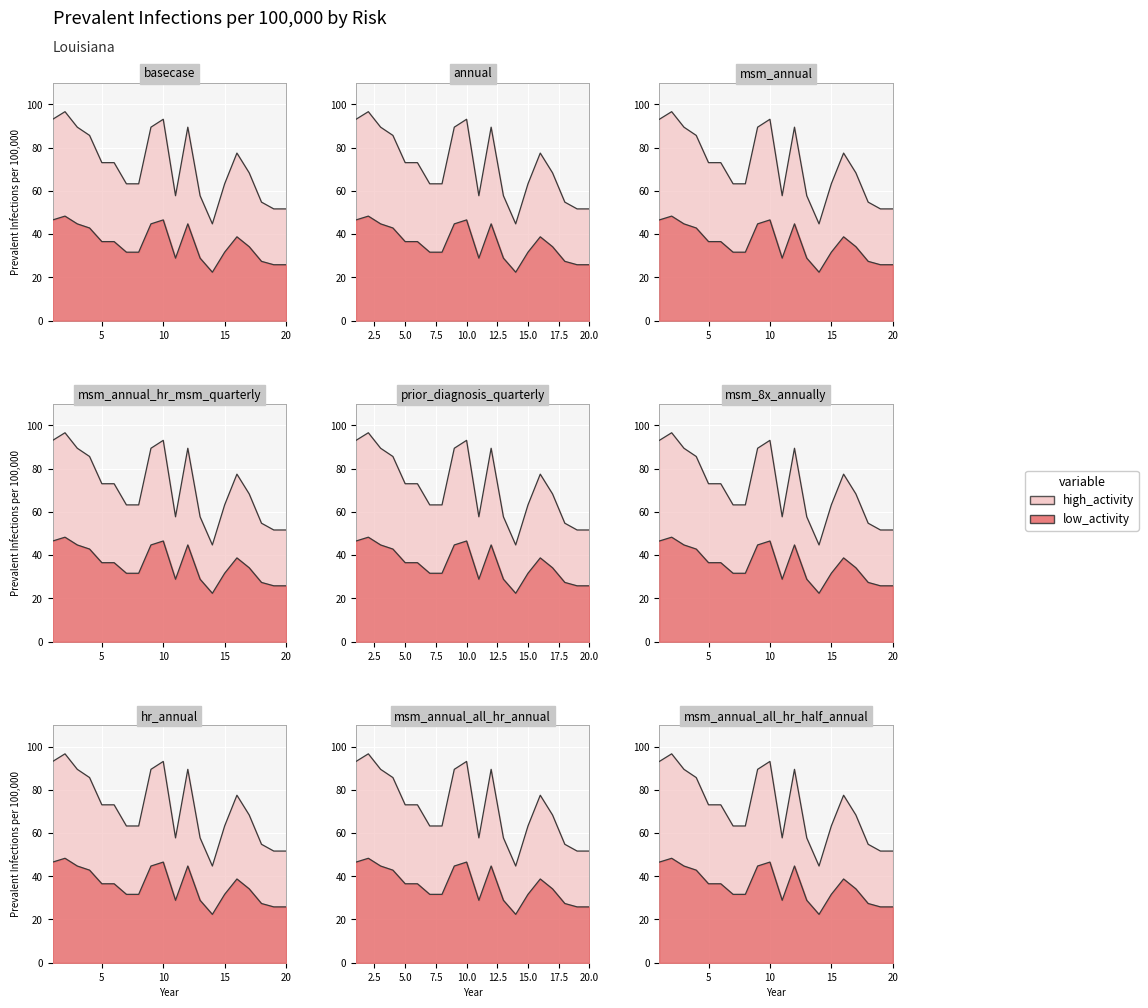

What is the difference between the second highest and minimum values in the high_activity series?

48.4